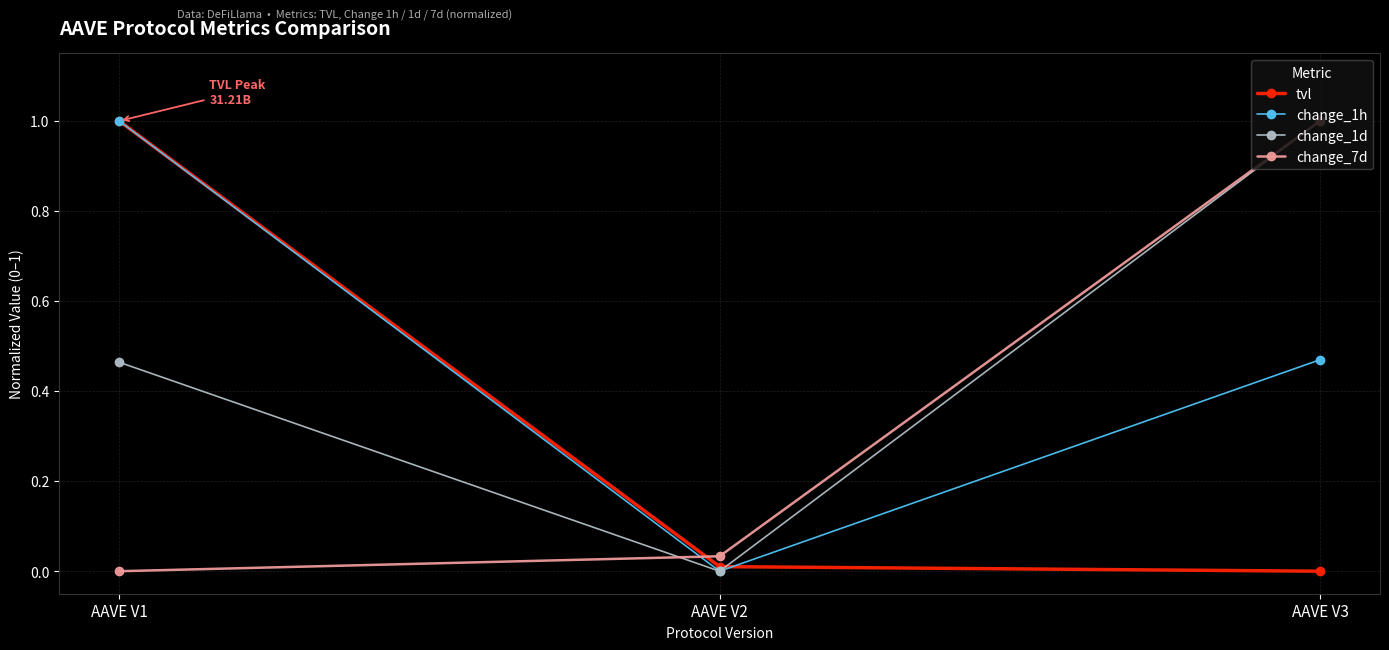

What is the difference between the highest and lowest values at AAVE V1?

1.0